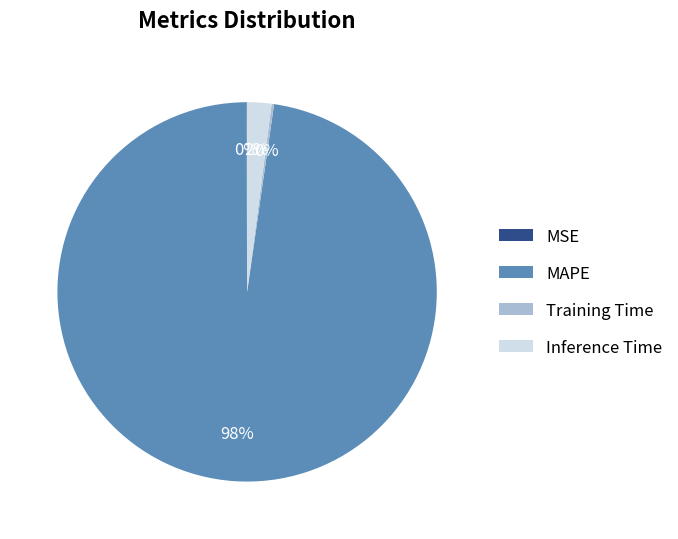

Between MAPE and Inference Time, which is larger?

MAPE